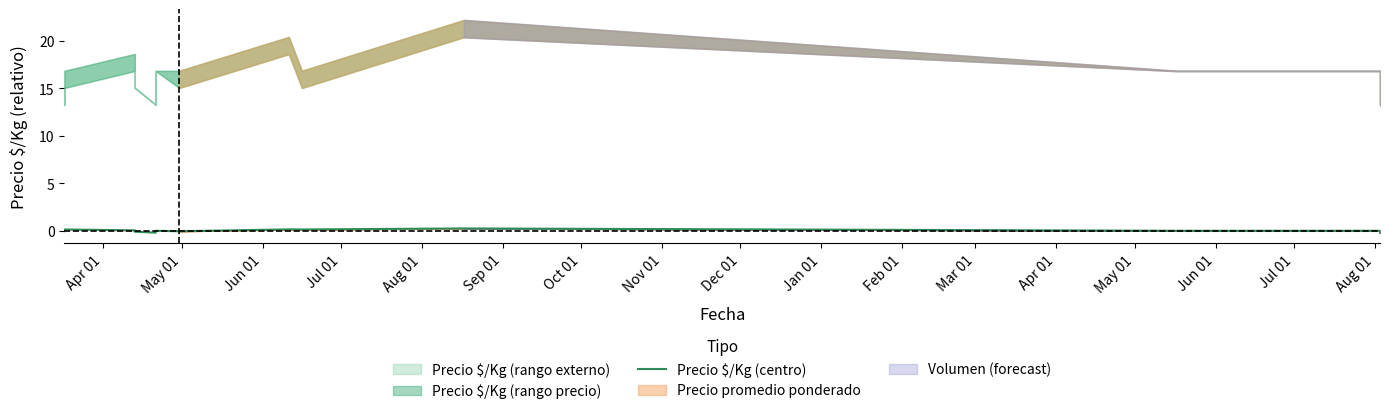

How many points are higher than both their immediate neighbors (excluding endpoints)?

4